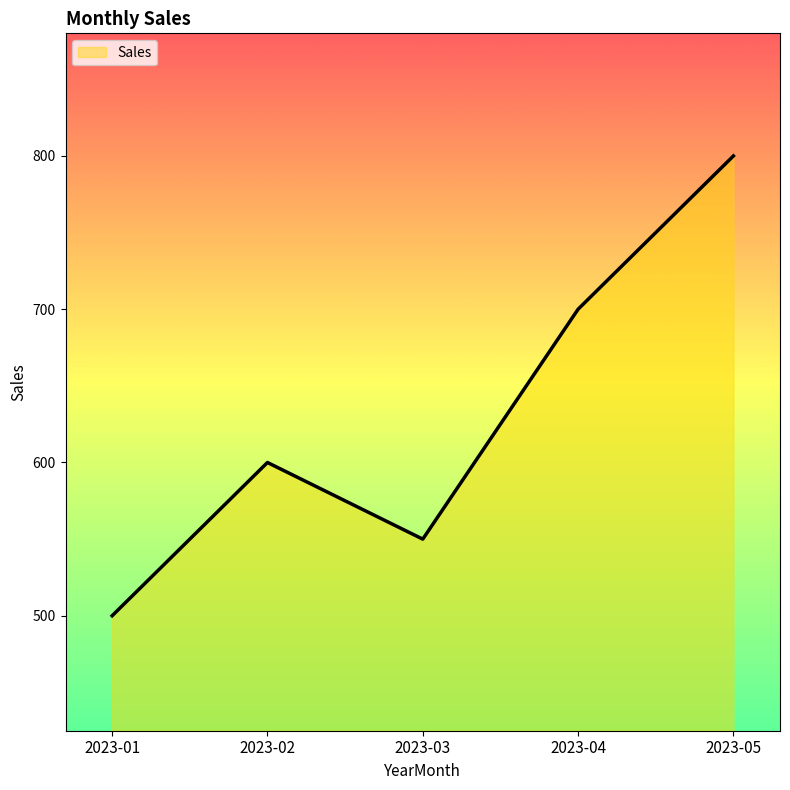

Which has a higher value, 2023-04 or 2023-03?

2023-04